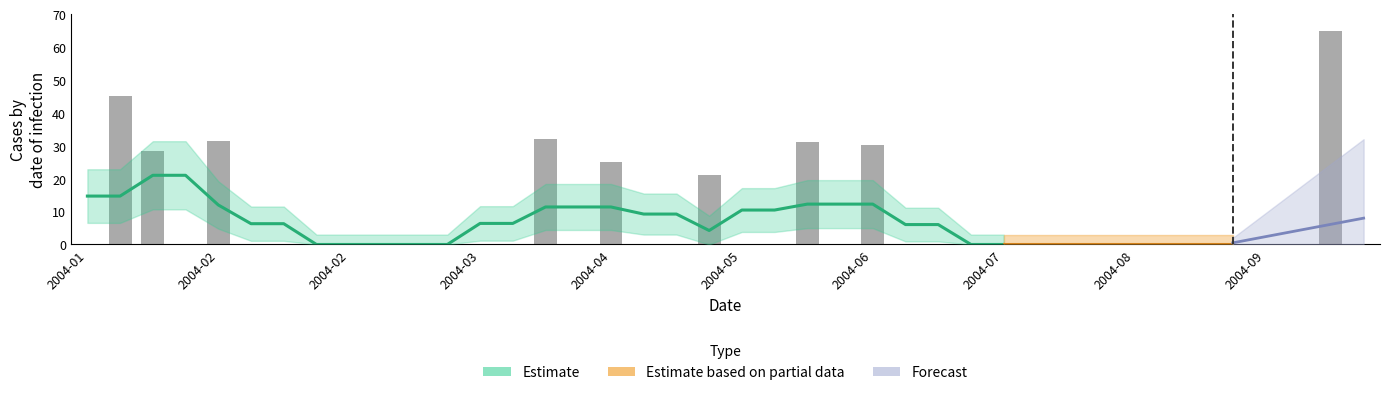

What is the sum of all values?

309.7